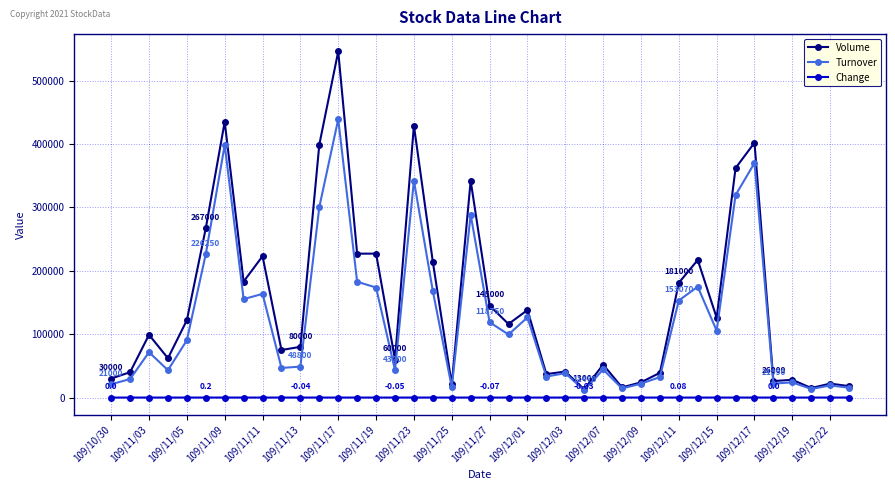

List the series in order of their overall mean, highest first.

Volume, Turnover, Change